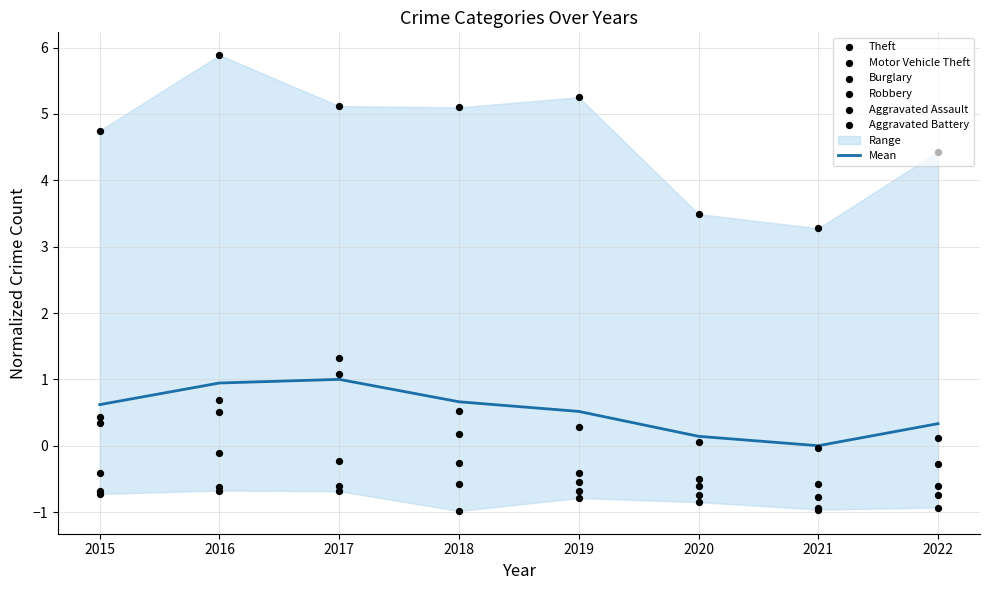

What are all the series names shown in the legend?

Theft, Motor Vehicle Theft, Burglary, Robbery, Aggravated Assault, Aggravated Battery